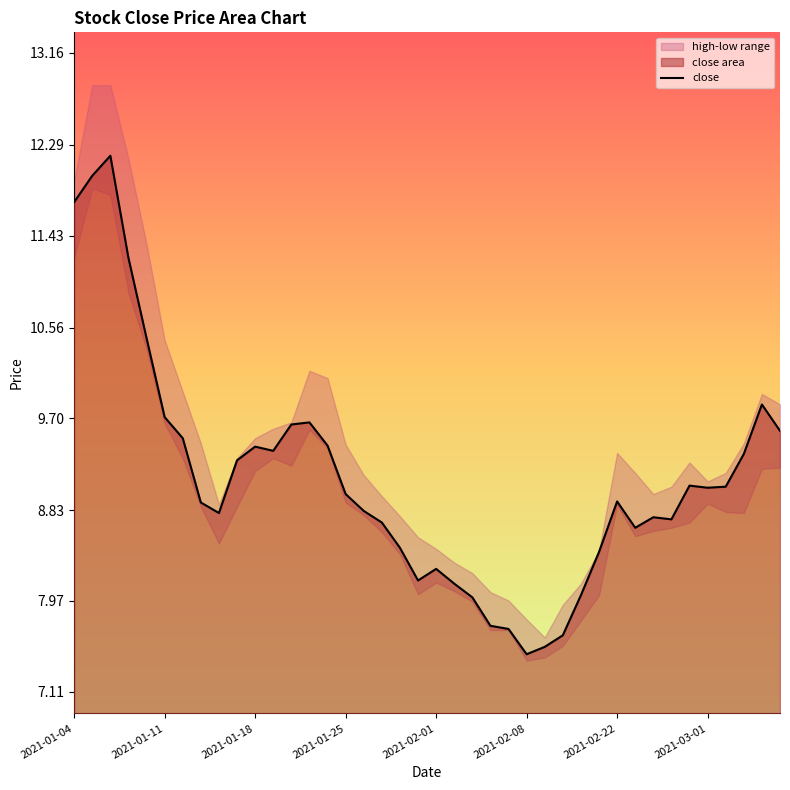

Where does the data first go above 8?

2021-01-04